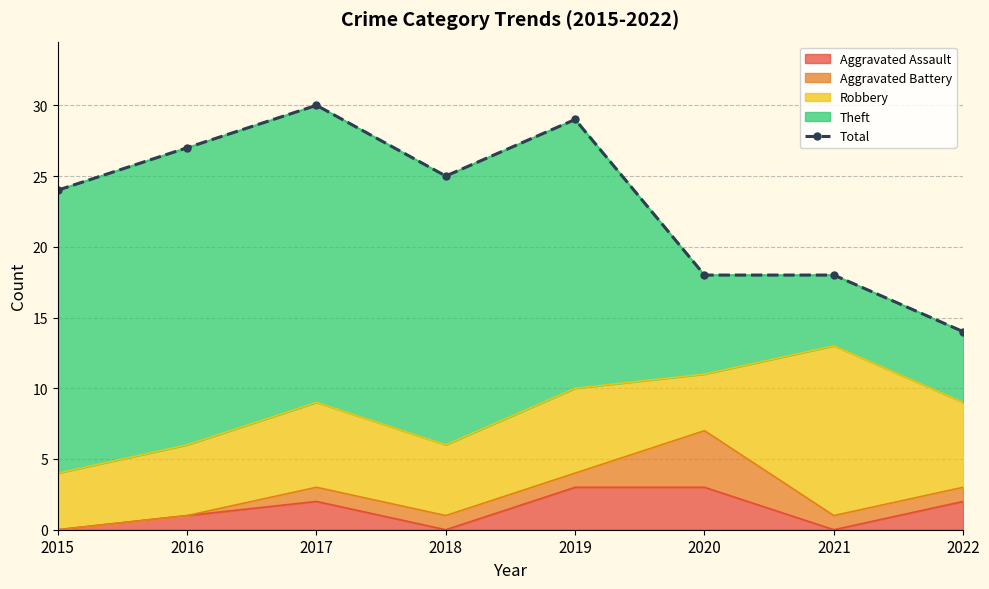

The chart shows a value of 27 at 2020. True or false?

False